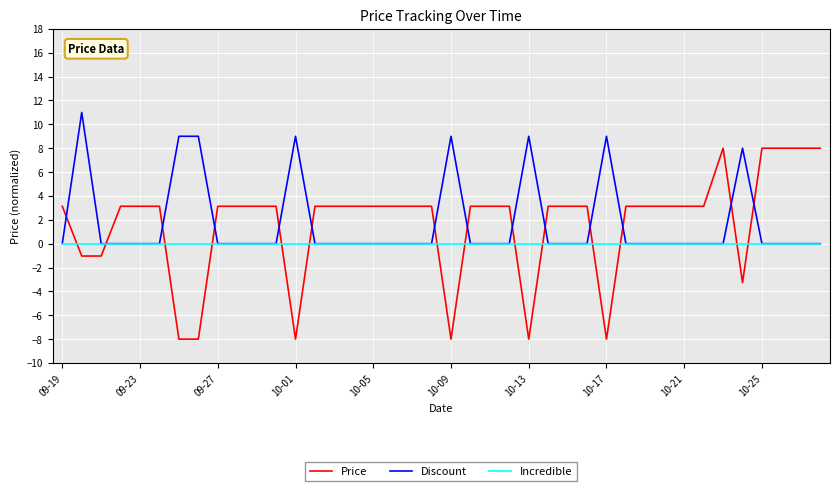

Which series has the widest spread of values?

Price